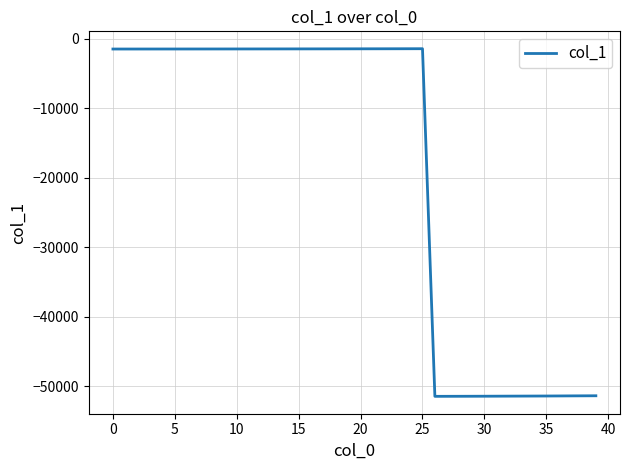

What is the maximum value shown in the chart?

-1444.8